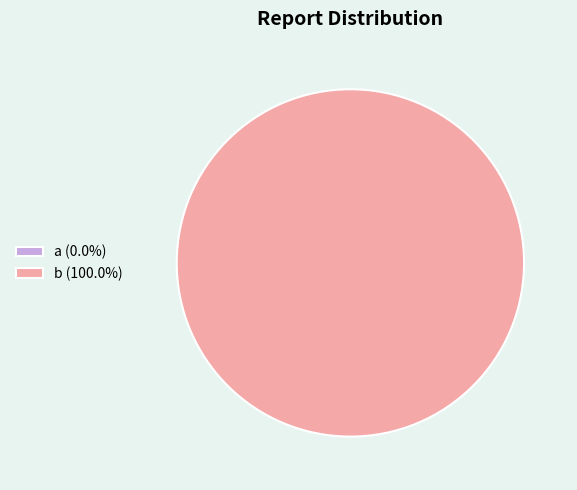

To the nearest percent, what is the combined percentage of a and b?

100%